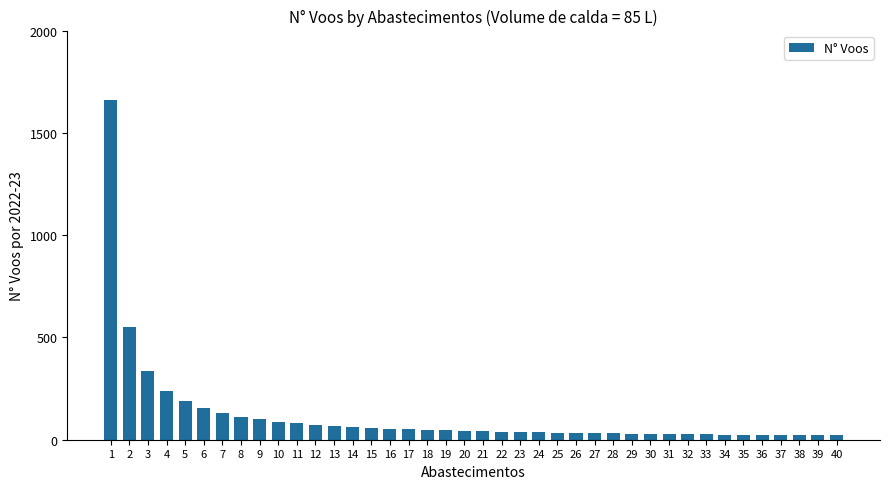

What value does the data have at 12, to the nearest 100?

100